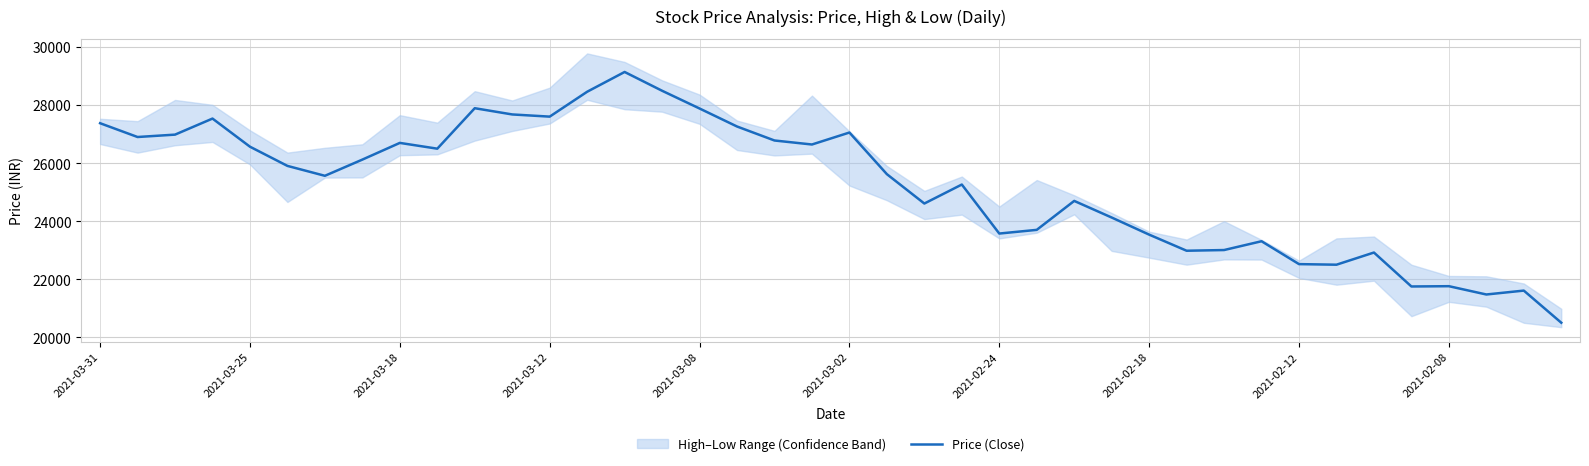

What is the value of the 33rd point from the left?

22520